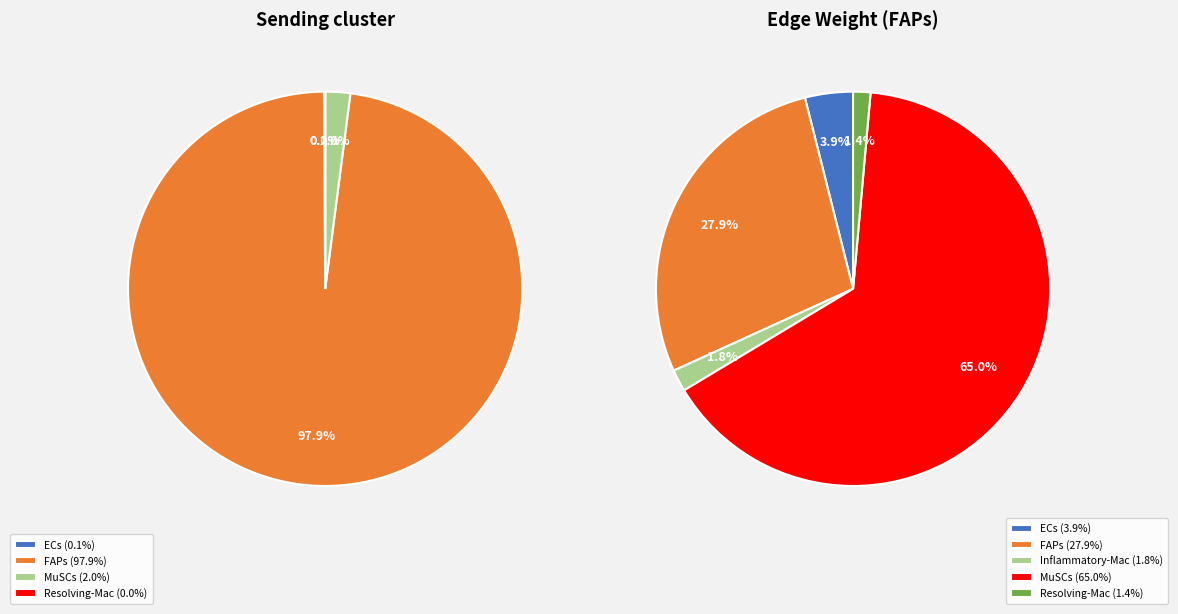

Is it true that FAPs->ECs is 1% of the pie?

False